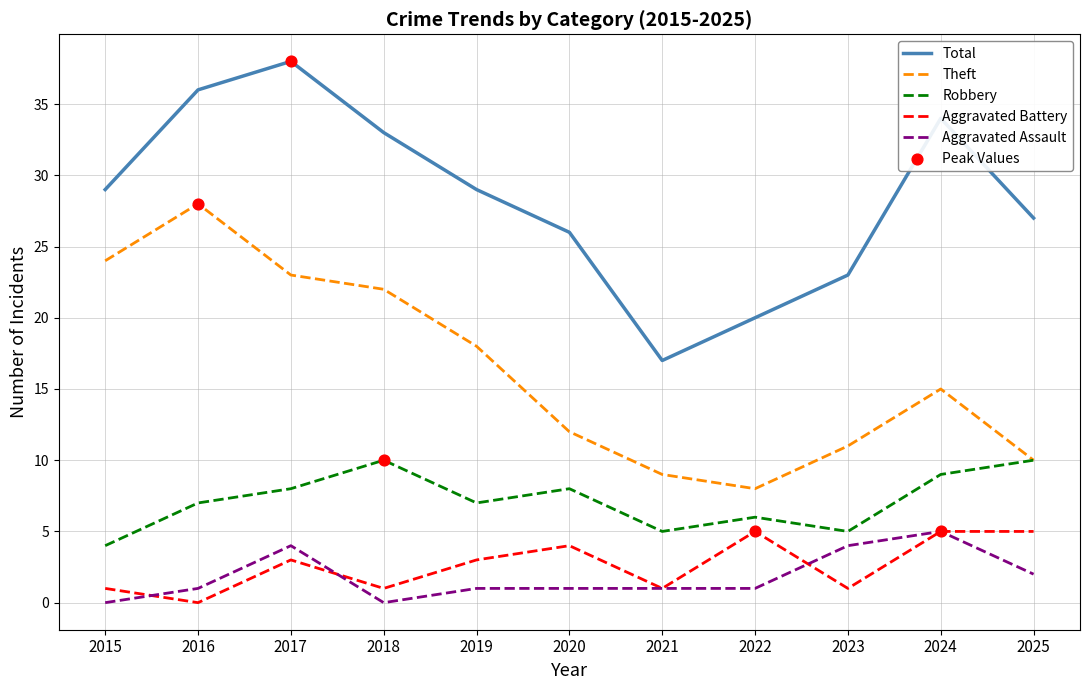

What is the spread (max minus min) of values at 2015?

29